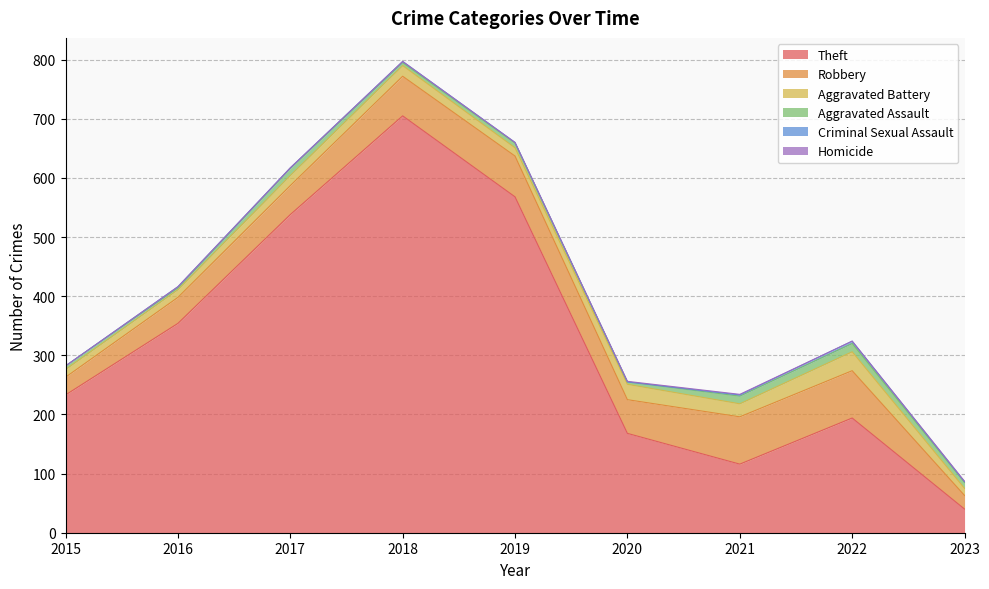

Which has a higher value, 2021 or 2023?

2021